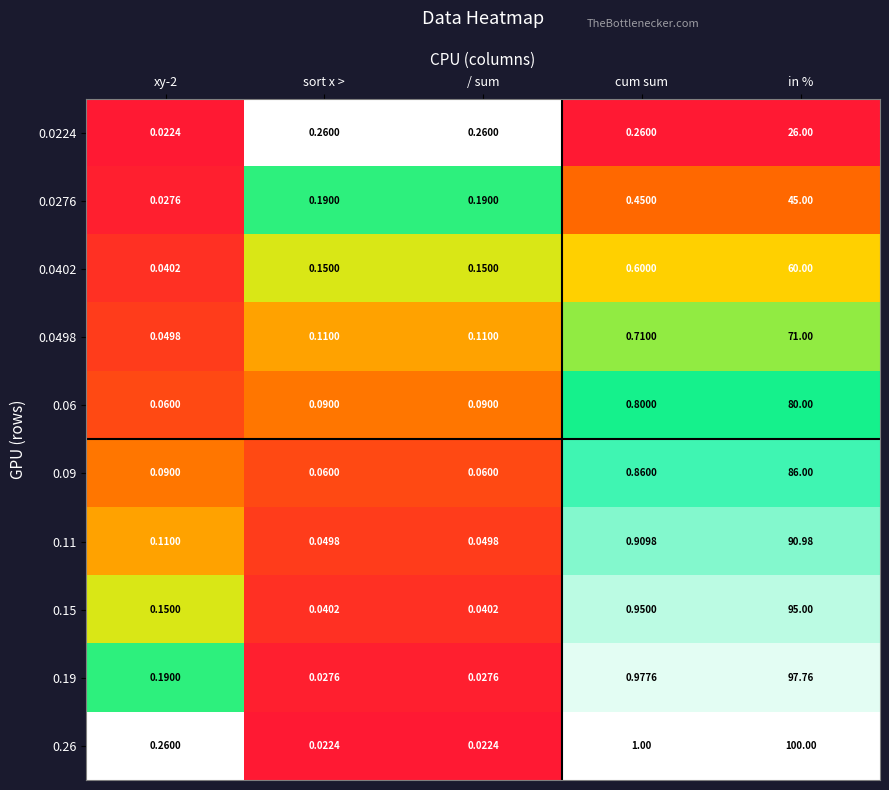

How many distinct data groups are displayed?

10